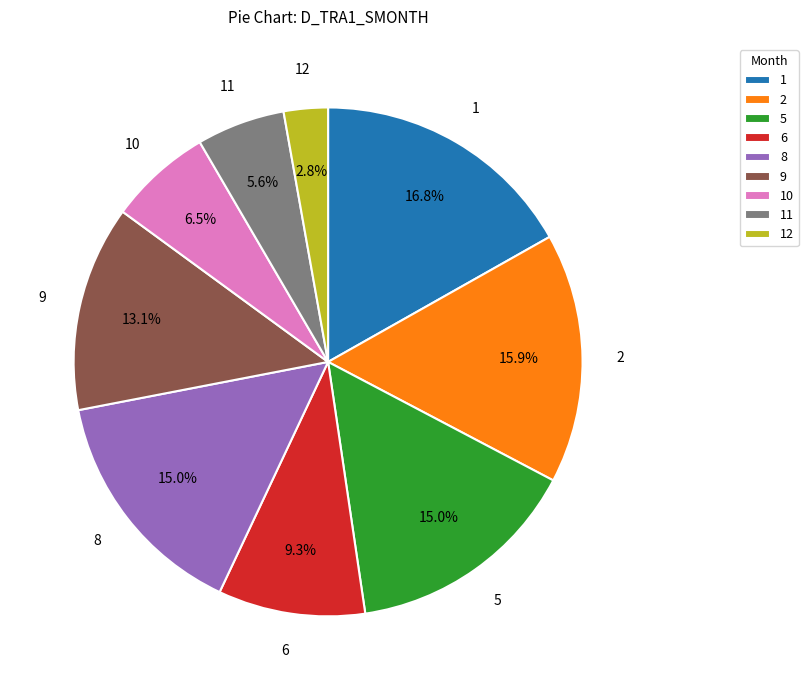

Which has a higher value, 5 or 9?

5